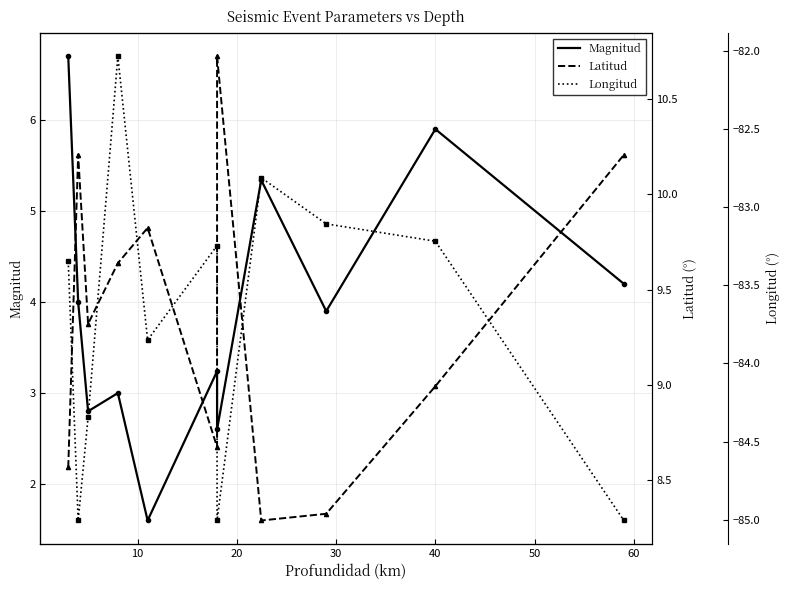

What is the label of the 5th point from the right?

60